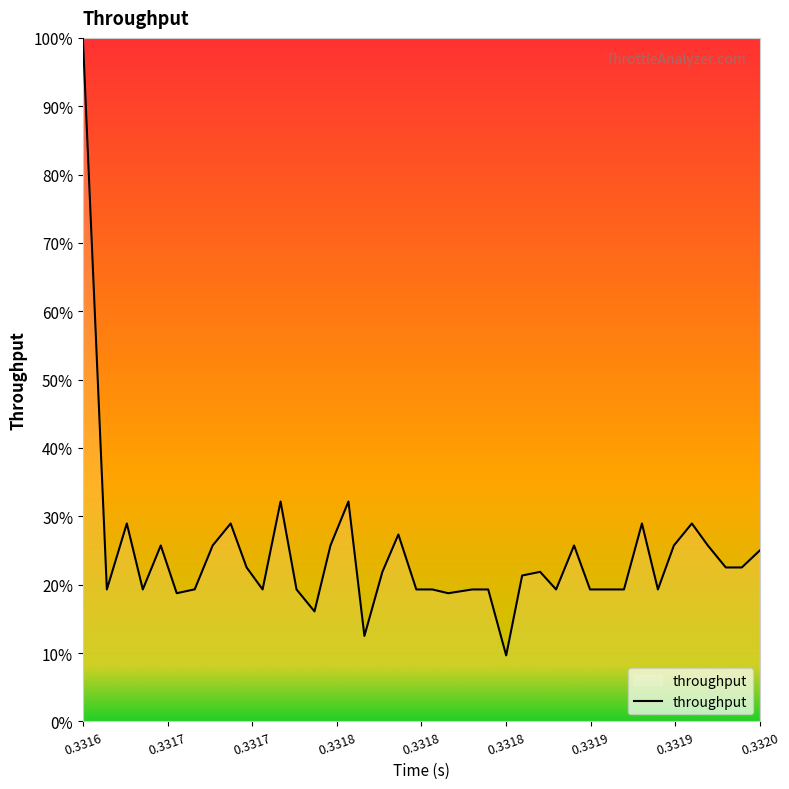

What is the greatest value displayed?

100.0